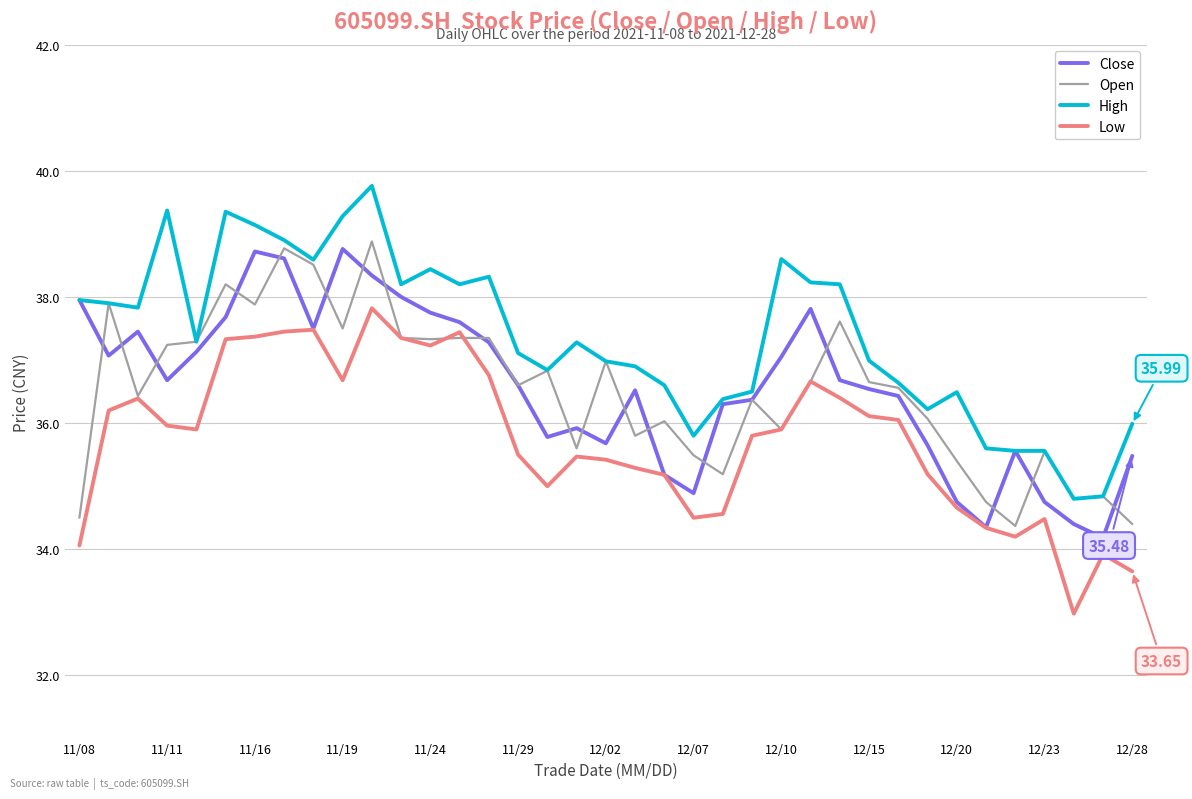

True or false: Low and High cross at least once.

False